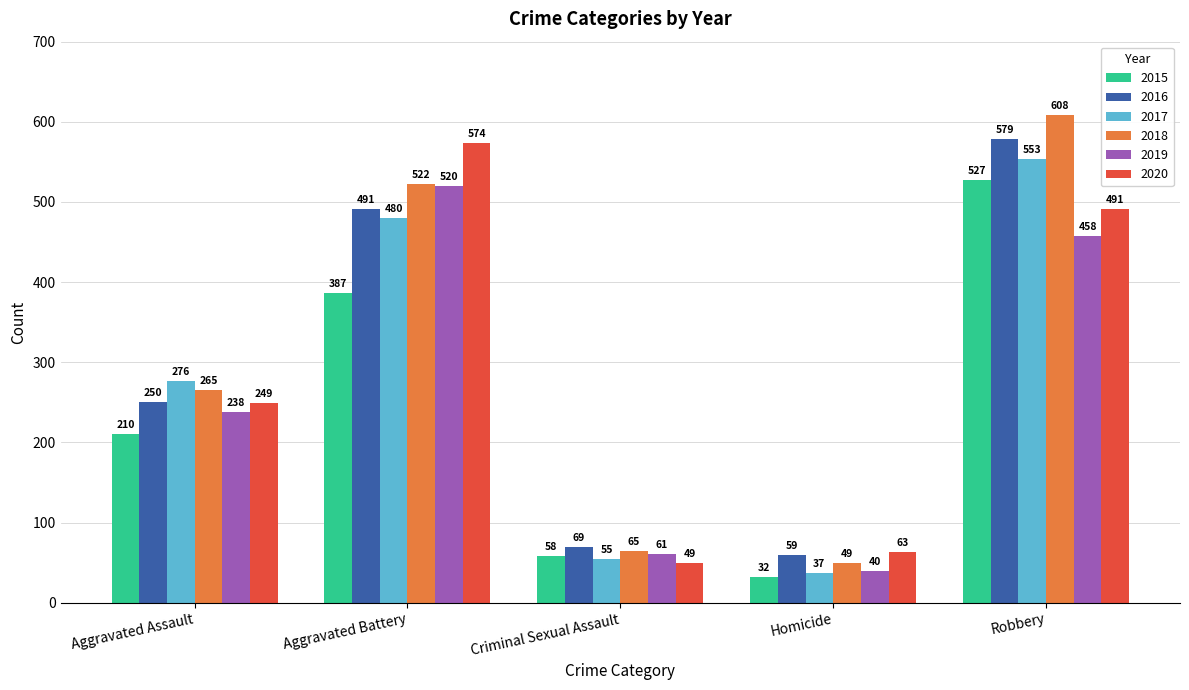

Between Aggravated Battery and Criminal Sexual Assault, which series saw the biggest shift?

2020